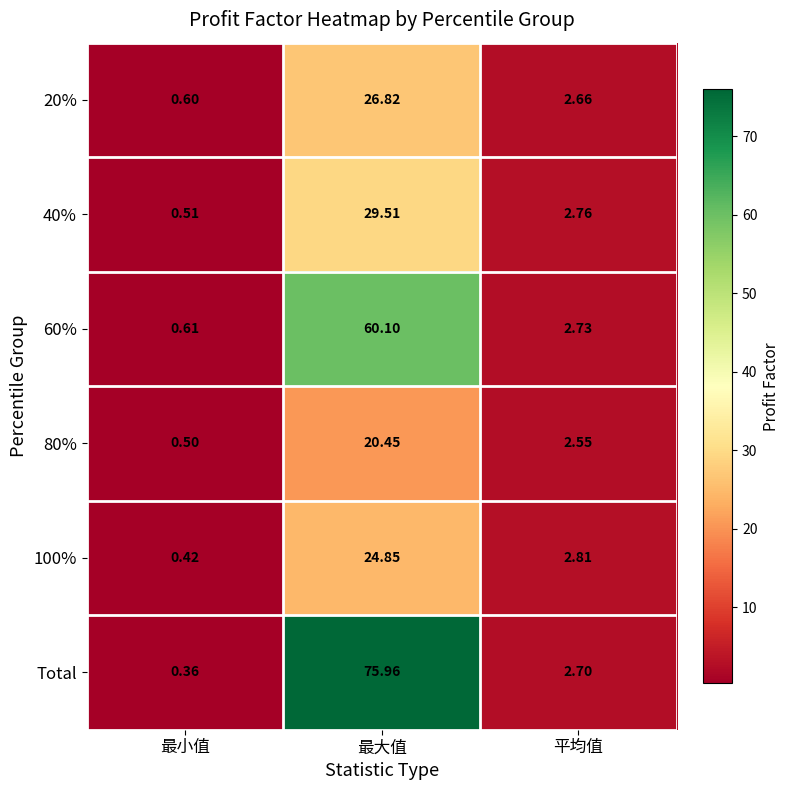

Which category has the lowest value across all series?

最小值